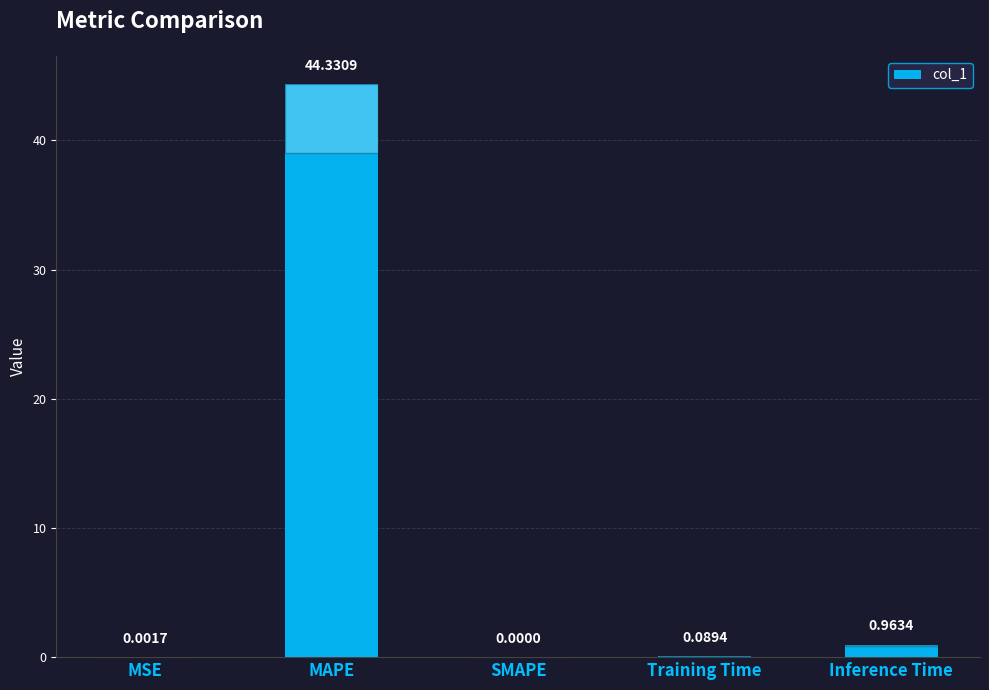

What is the sum of all values?

45.4